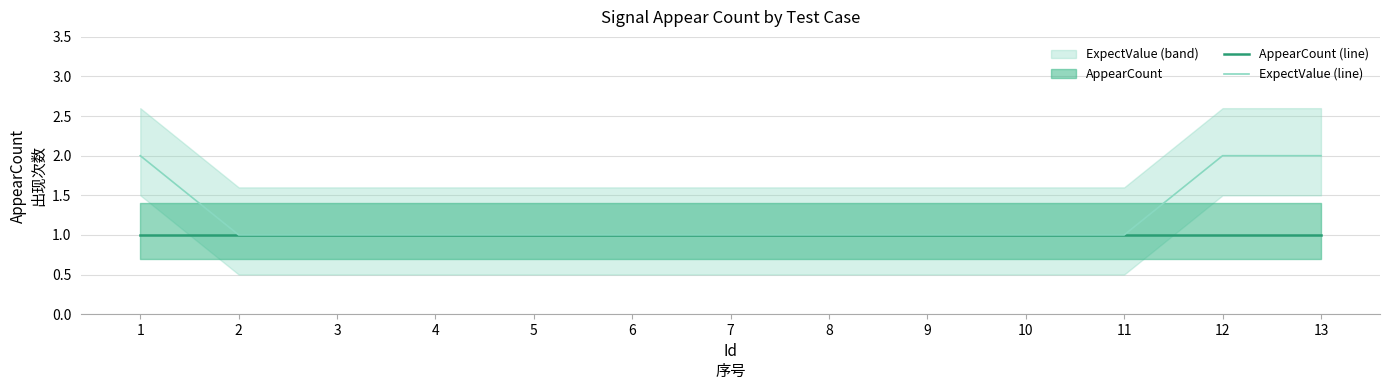

At which category is the sum across all series the highest?

1